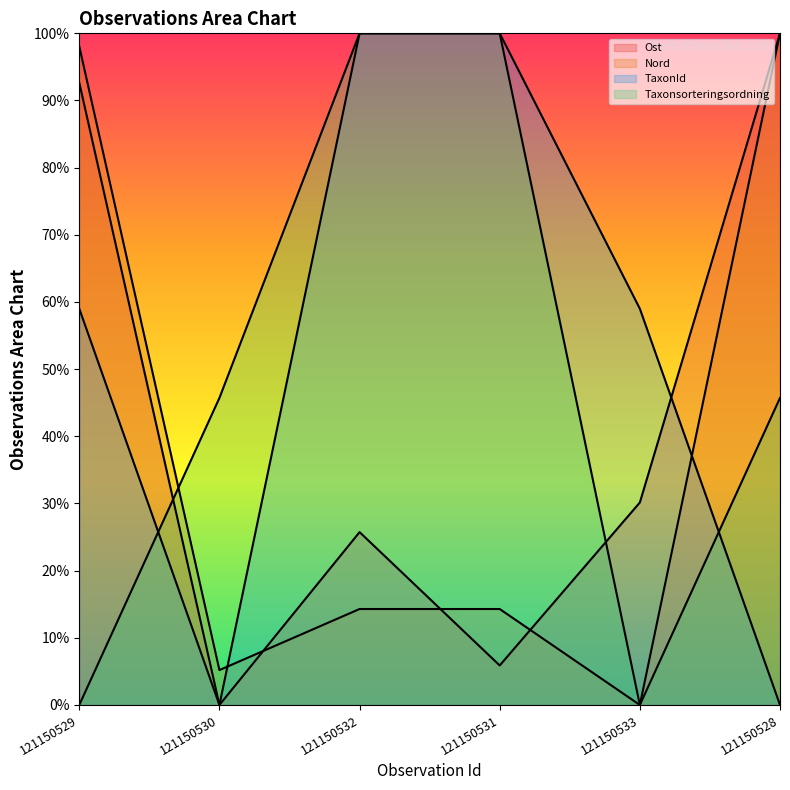

What is the difference between the maximum and minimum values in the Taxonsorteringsordning series?

100.0